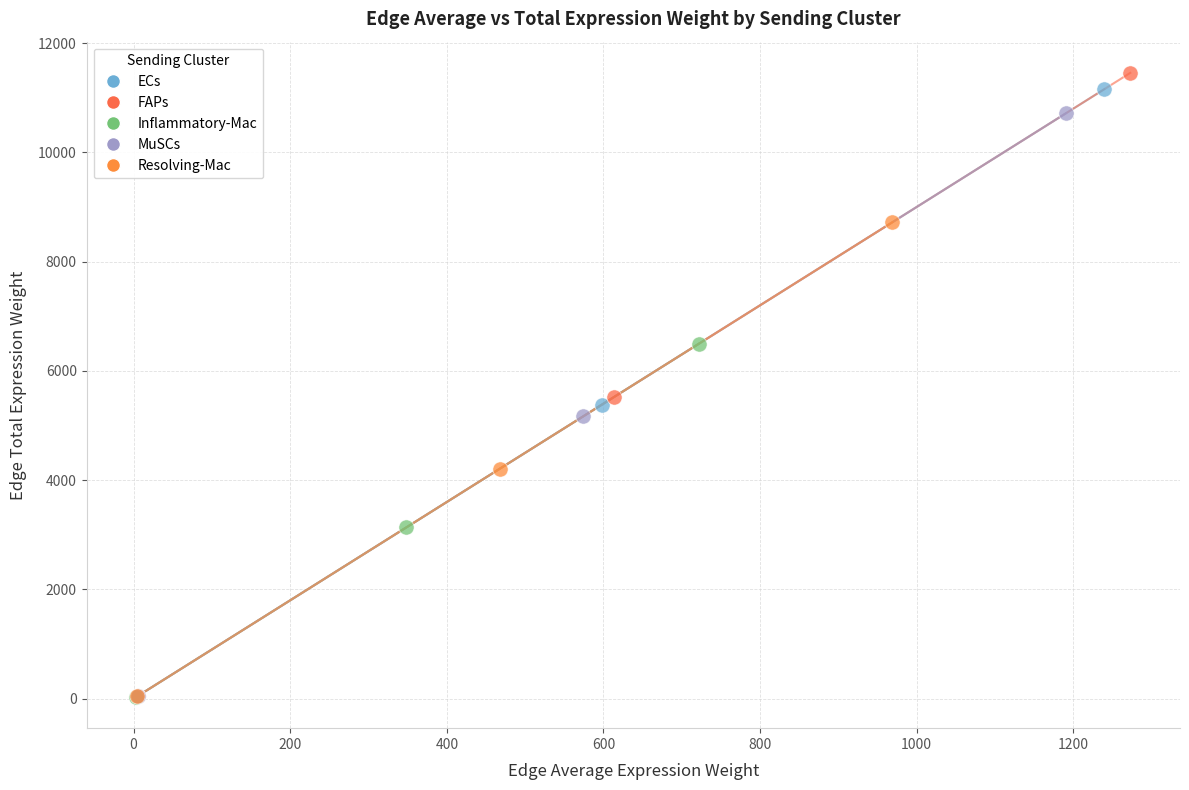

Which series has the widest spread of Y values?

FAPs